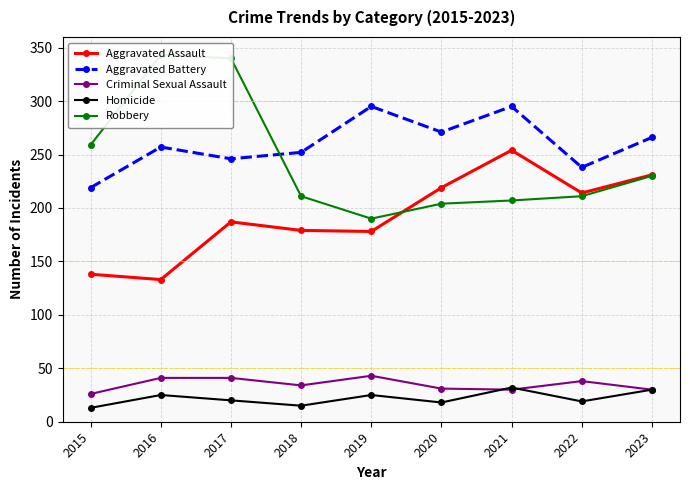

Where does the Criminal Sexual Assault series first go above 34?

2016